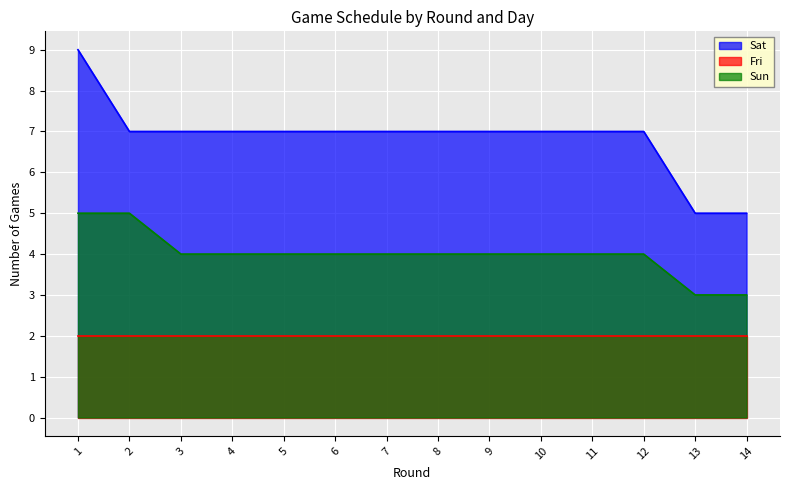

At which category is the sum across all series the highest?

1